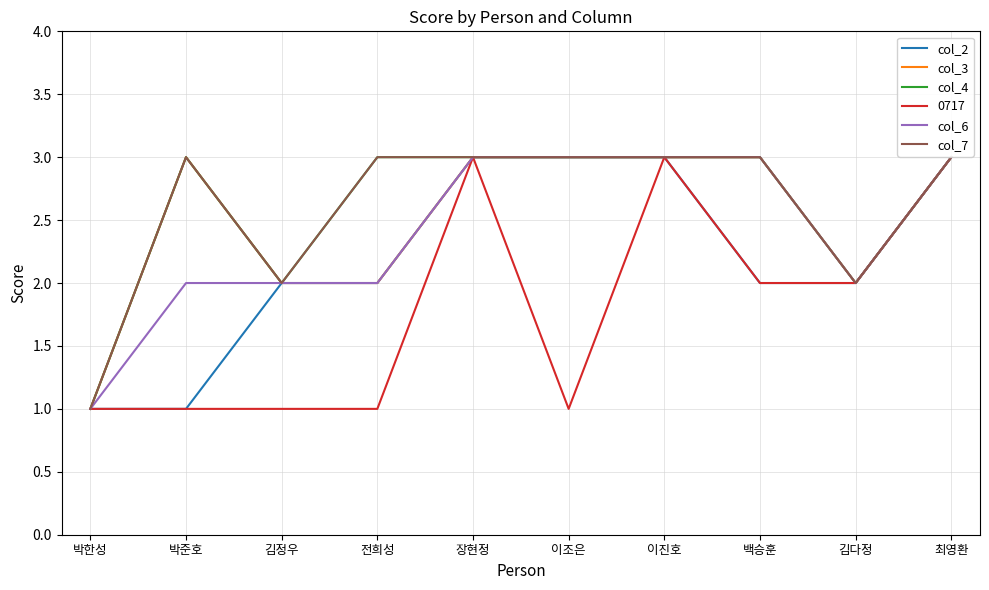

What is the difference between the second highest and minimum values in the col_2 series?

2